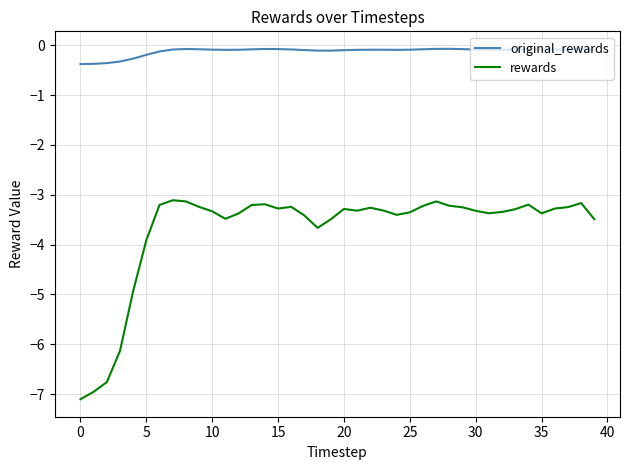

What is the highest value of the original_rewards series?

-0.1